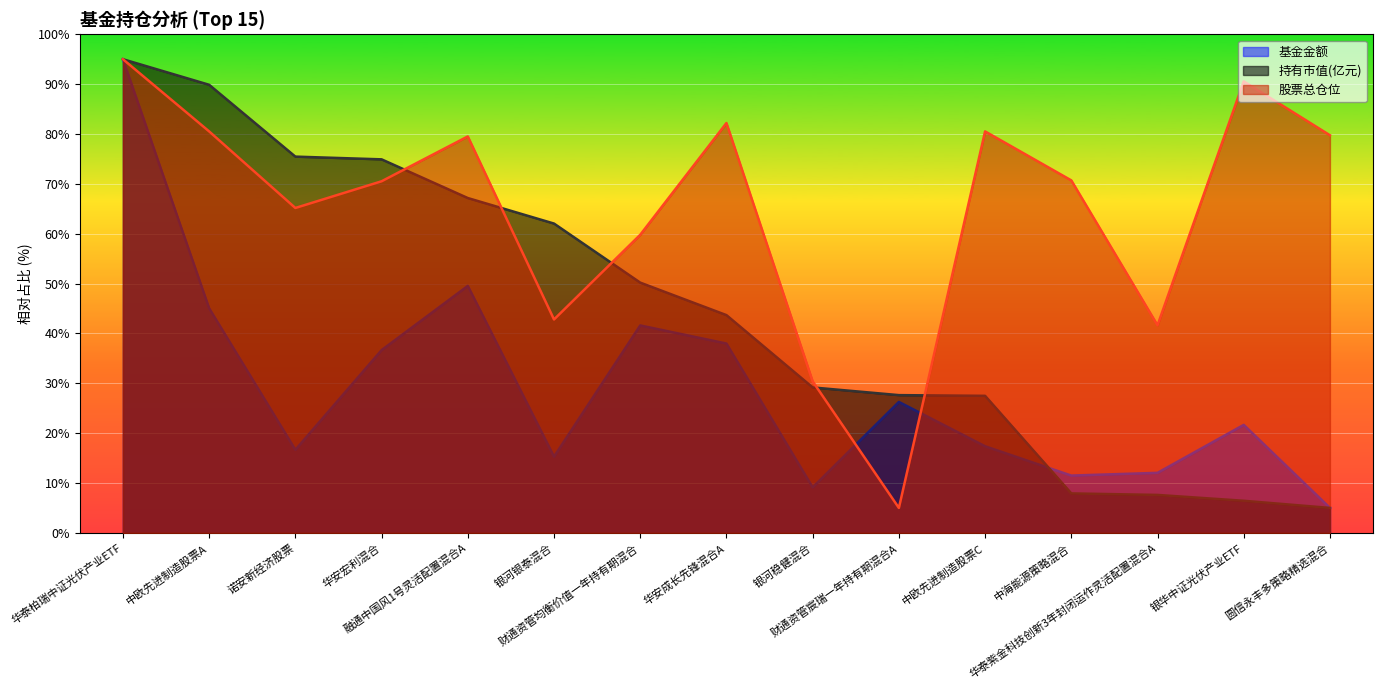

Is the value of 基金金额 at 财通资管均衡价值一年持有期混合 greater than the value of 持有市值(亿元) at 银华中证光伏产业ETF?

Yes